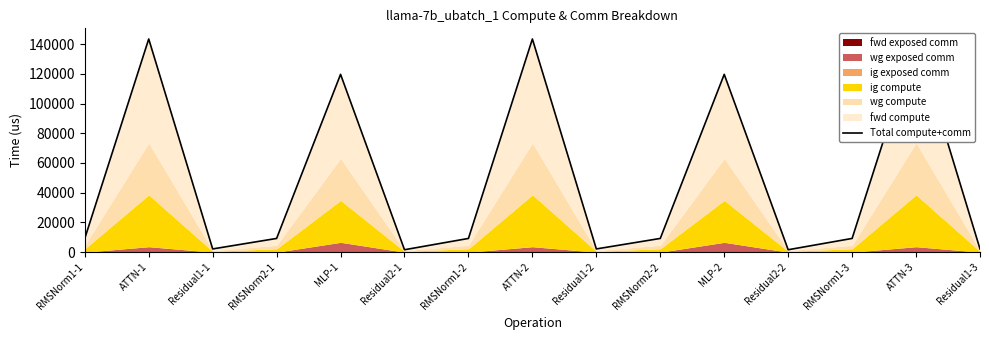

Where is the first local minimum?

Residual1-1